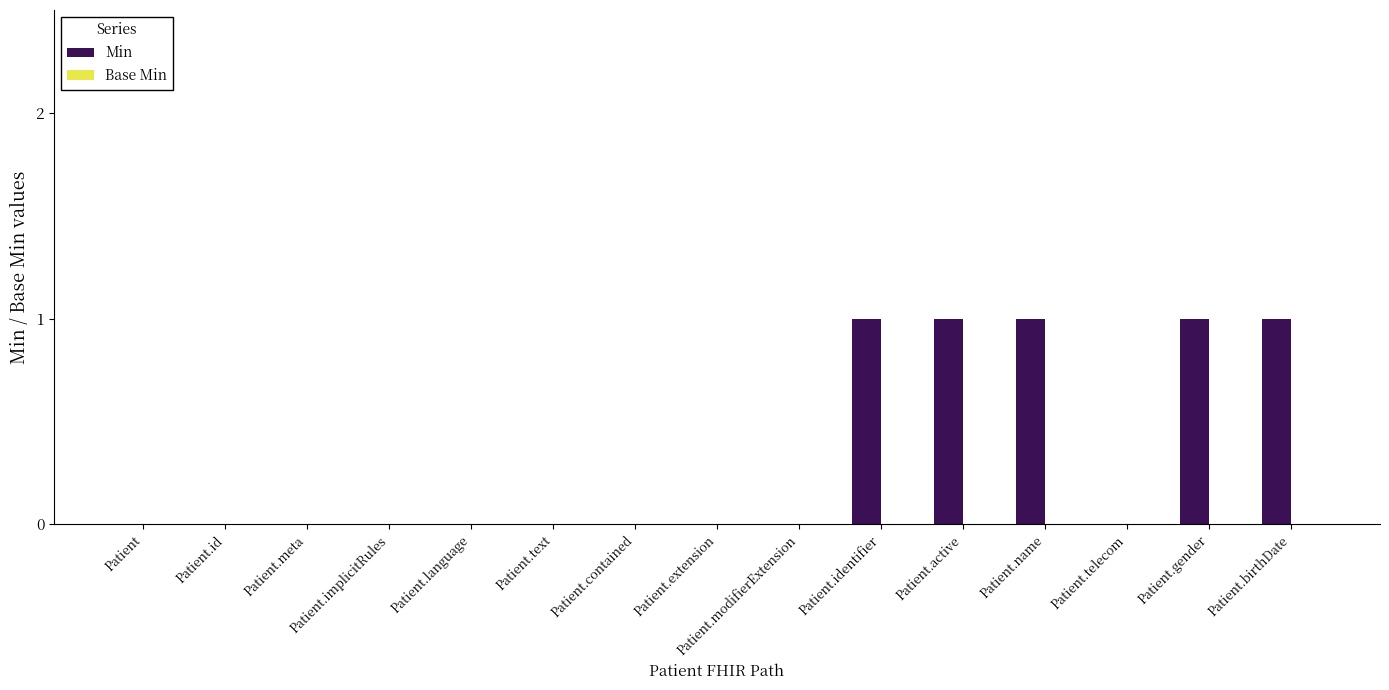

Is it true that the value at Patient.meta is 0?

True